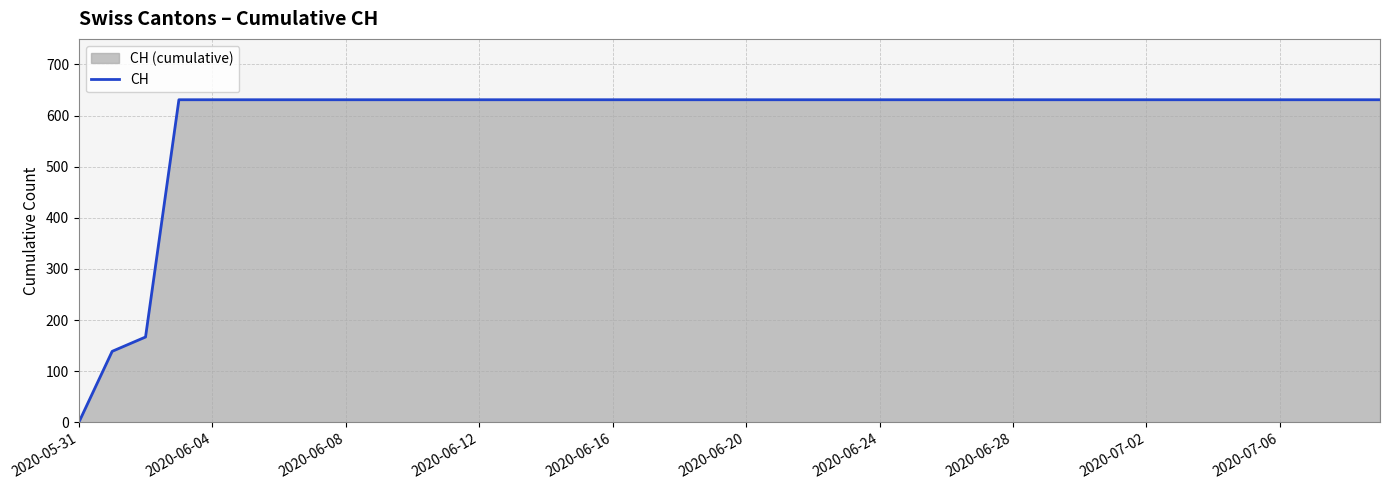

What is the difference between the second highest and second lowest values?

492